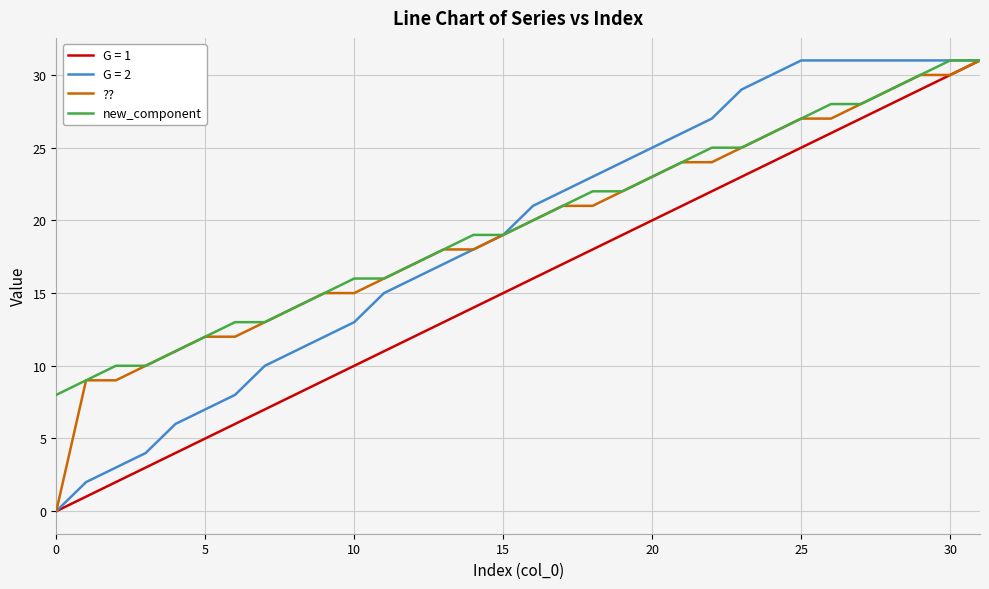

What is the difference between the maximum and minimum values in the new_component series?

23